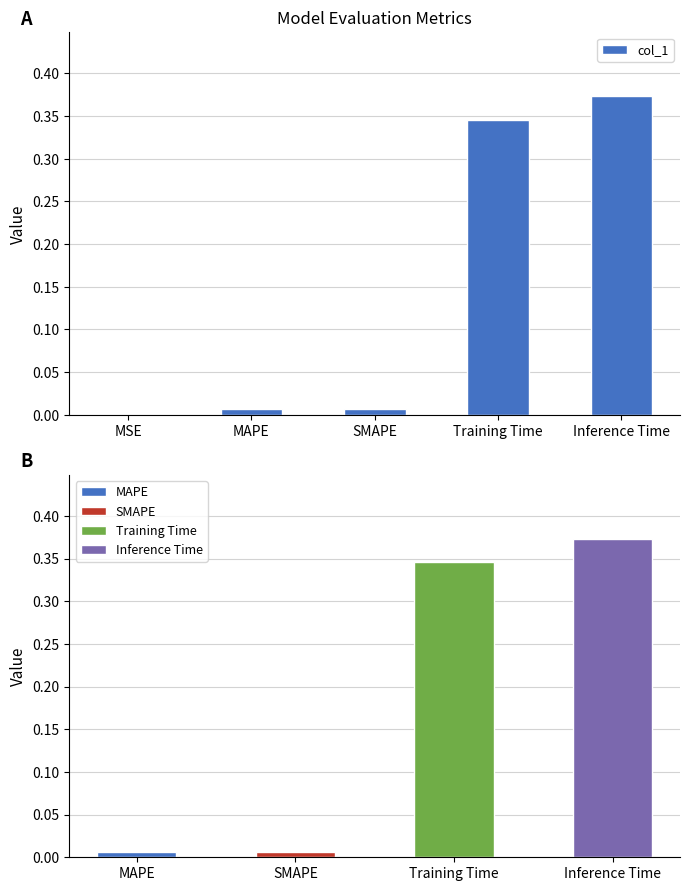

True or false: the data shows 0.0 at MAPE.

True